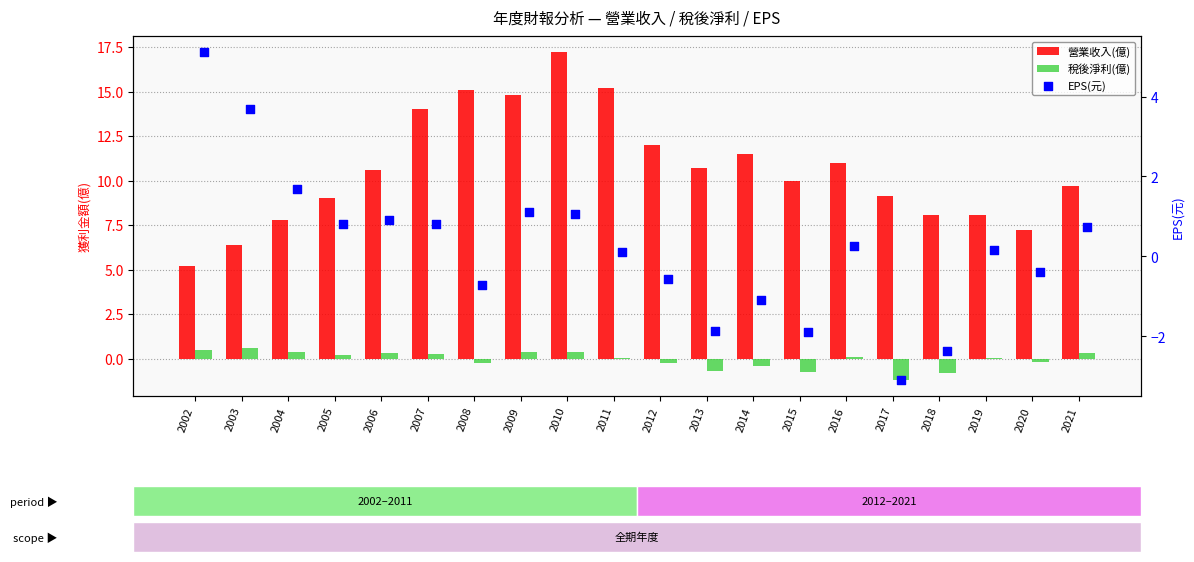

Which series contains the highest Y value?

營業收入(億)